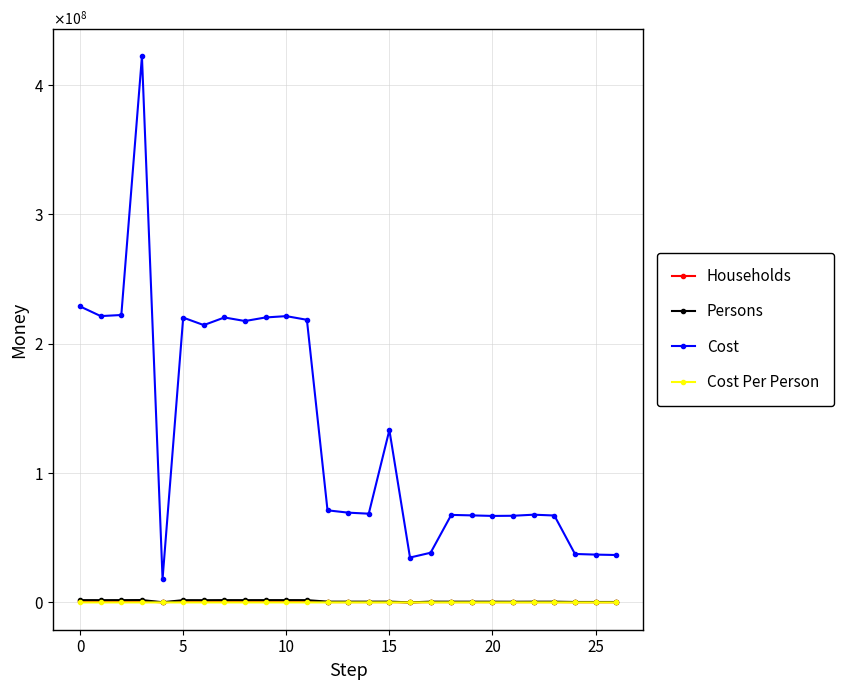

Does the chart have visible grid lines?

Yes